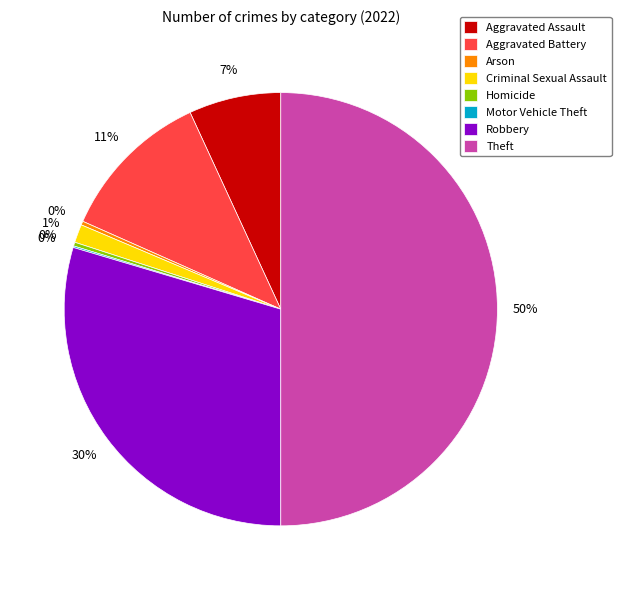

Which category has the biggest portion of the pie?

Theft